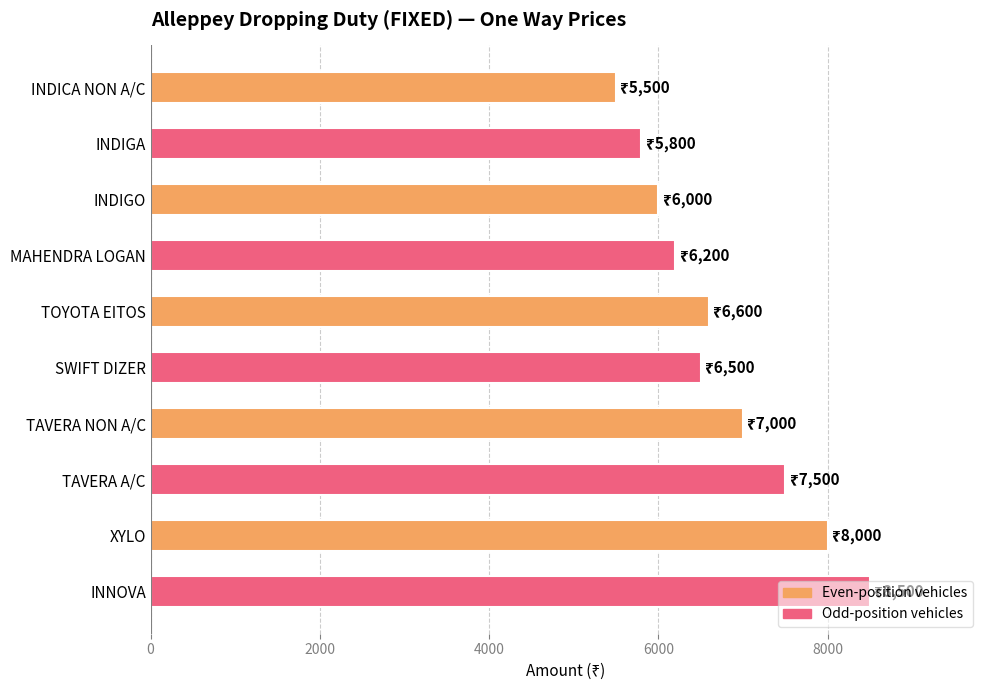

What is the approximate value at INNOVA, to the nearest 100?

8500